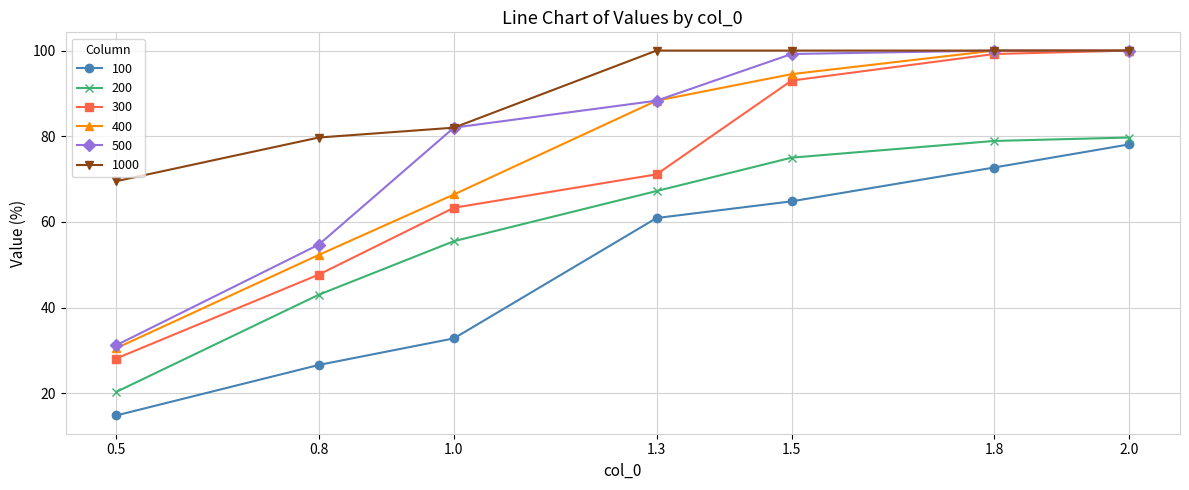

What is the label of the 6th point from the left?

1.8